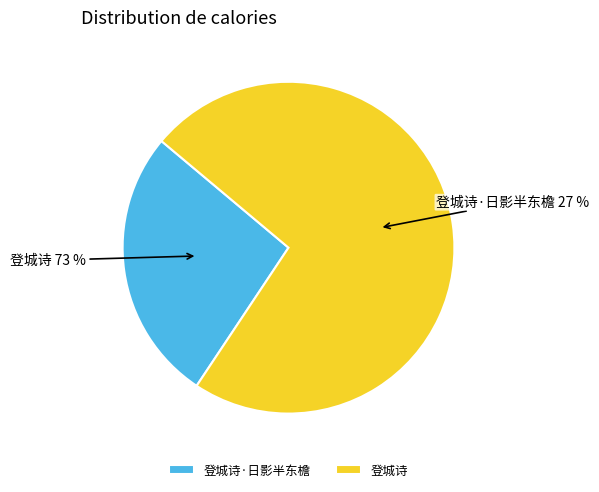

To the nearest percent, what is the average slice percentage?

50%